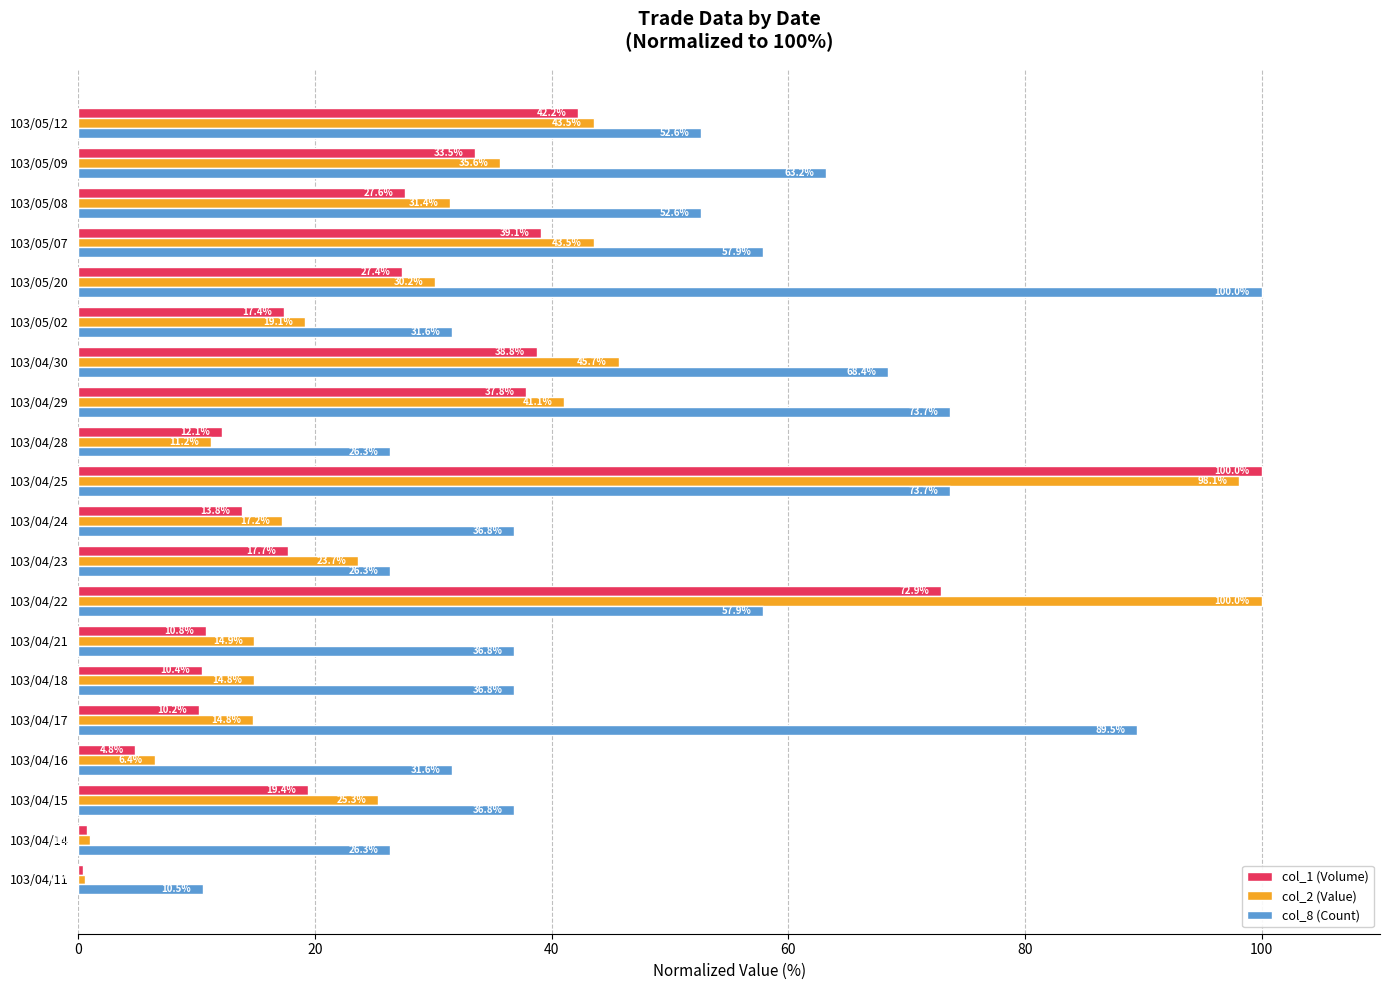

Rank the series by their average value, from highest to lowest.

col_8 (Count), col_2 (Value), col_1 (Volume)